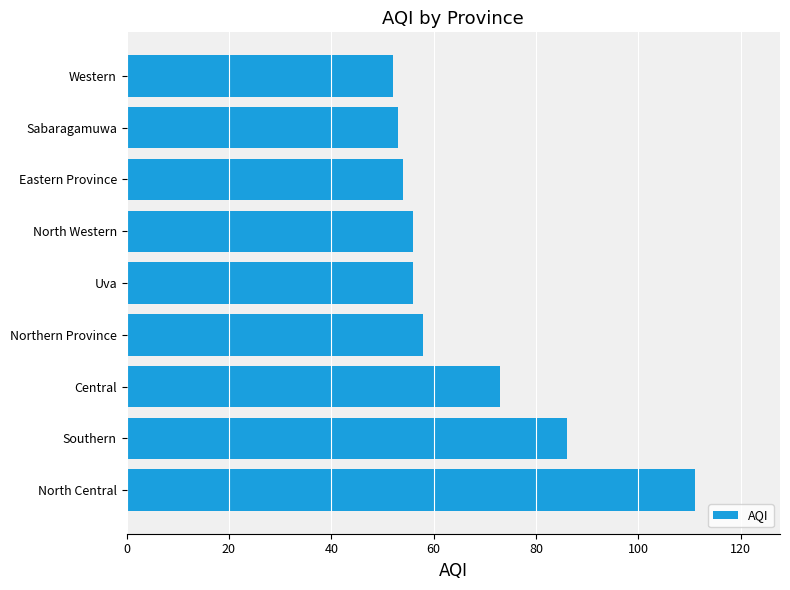

The value at Sabaragamuwa is 53. True or false?

True